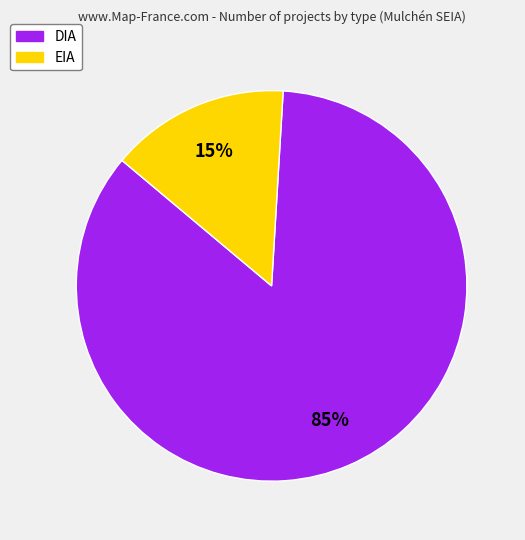

Which category has the biggest portion of the pie?

DIA